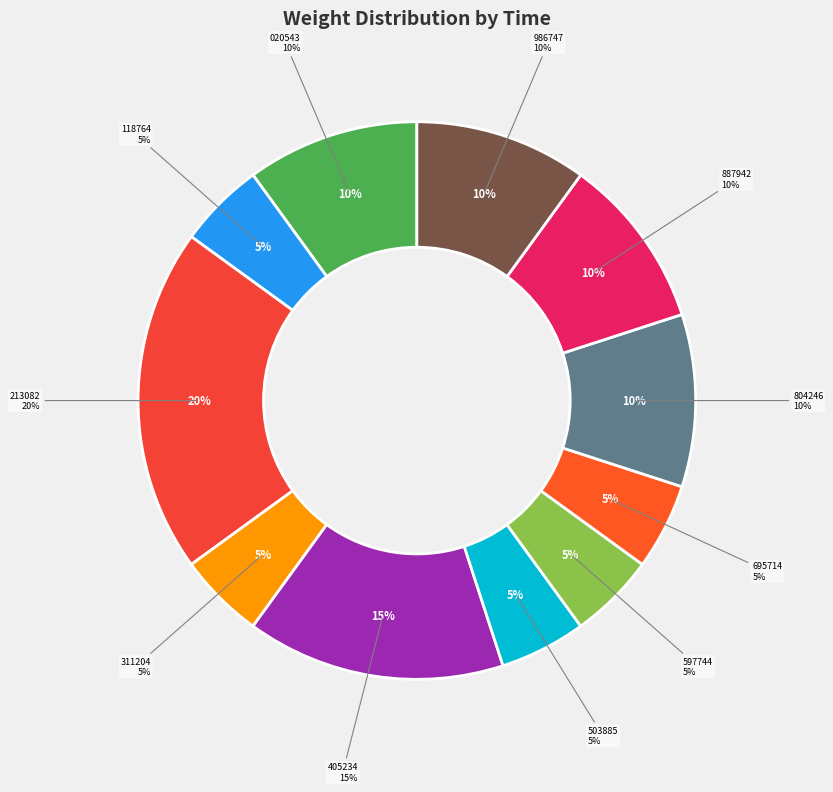

To the nearest percent, what is the difference between the largest and smallest slice percentages?

15%